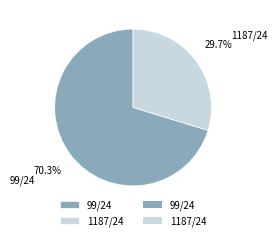

What is the largest slice in the pie chart?

99/24